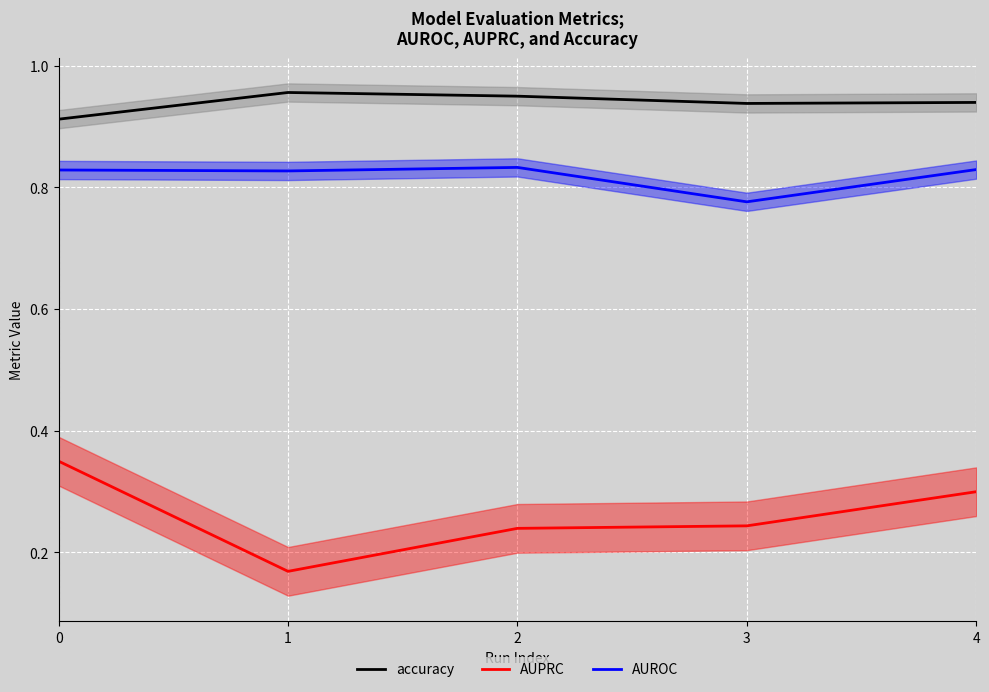

What is the sum of the AUPRC values at 4 and 3?

0.5